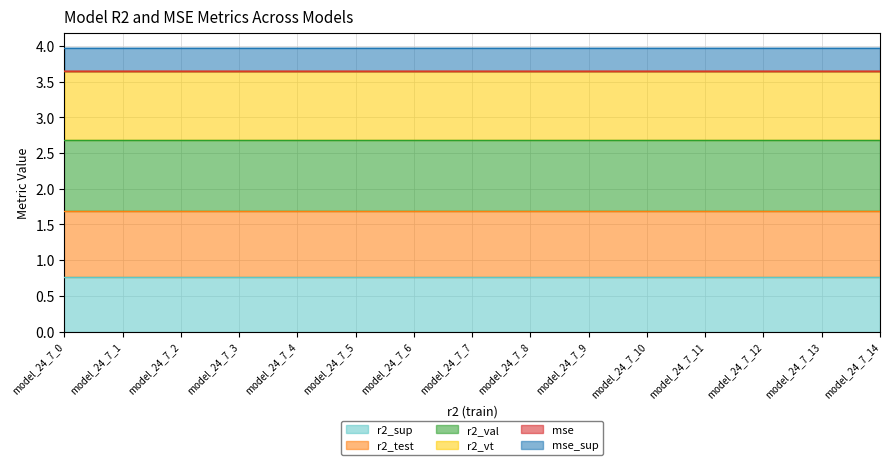

Does the chart have visible grid lines?

Yes